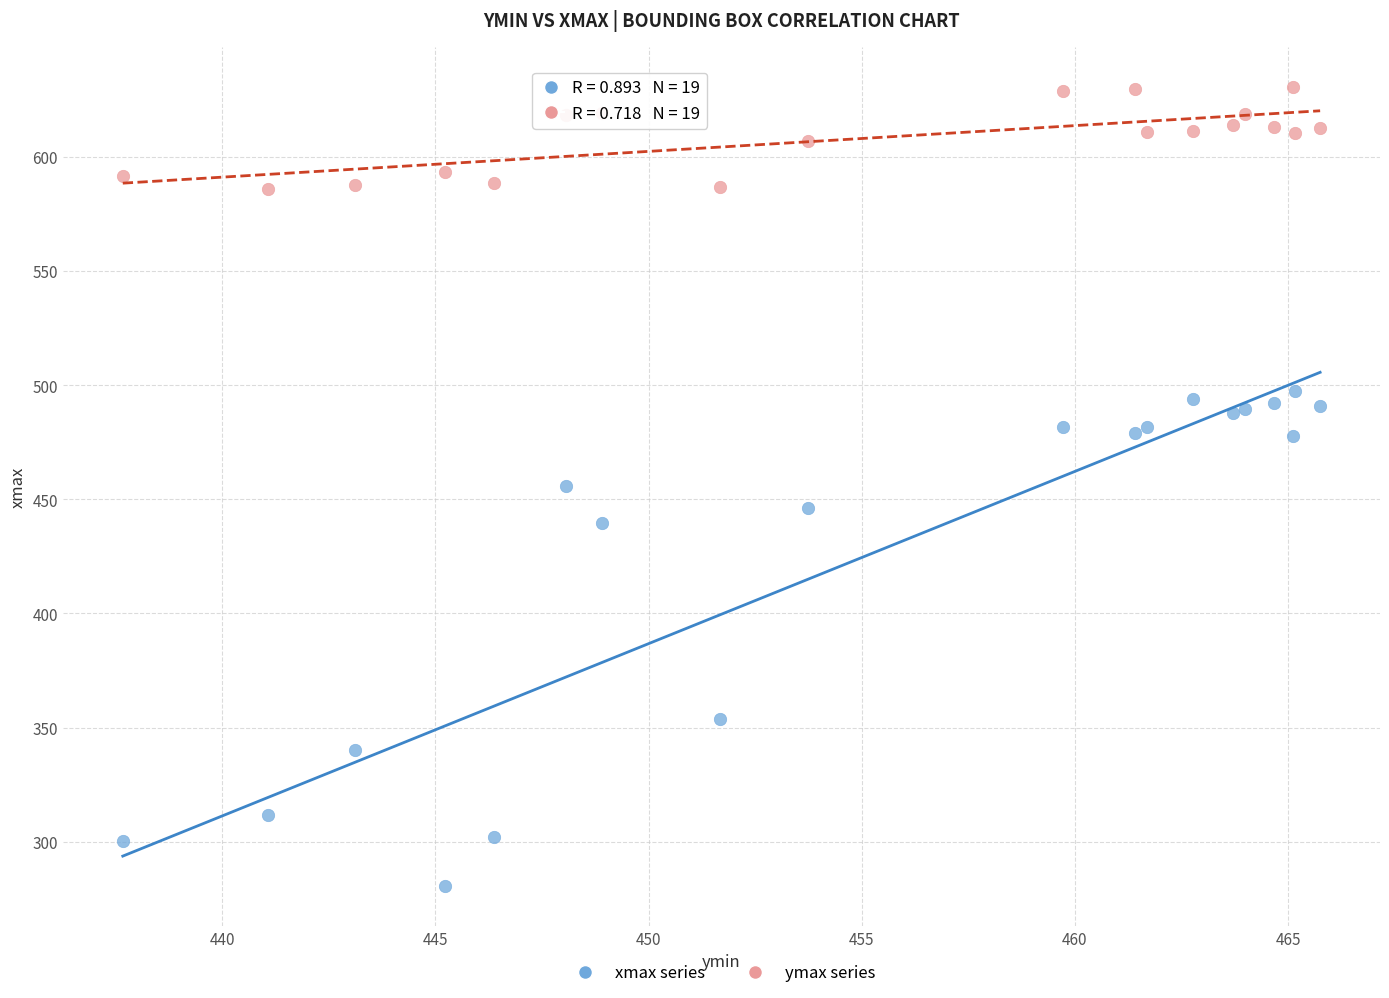

Which series contains the highest Y value?

ymax series